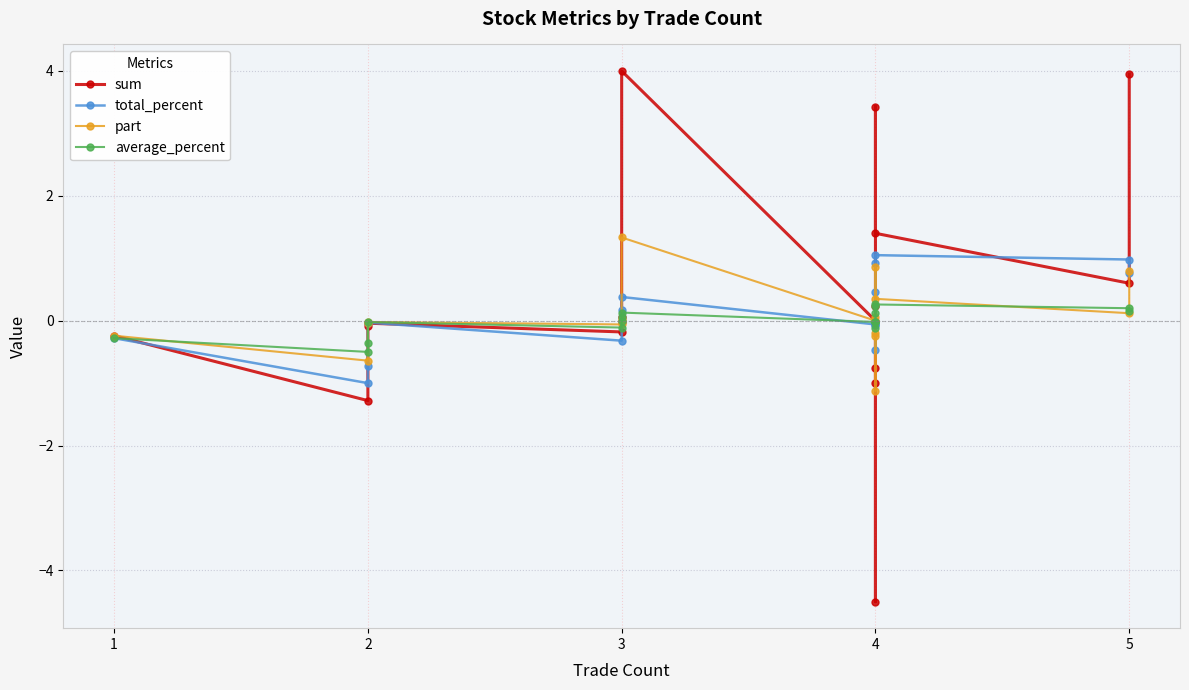

How many values in the average_percent series exceed 0?

7